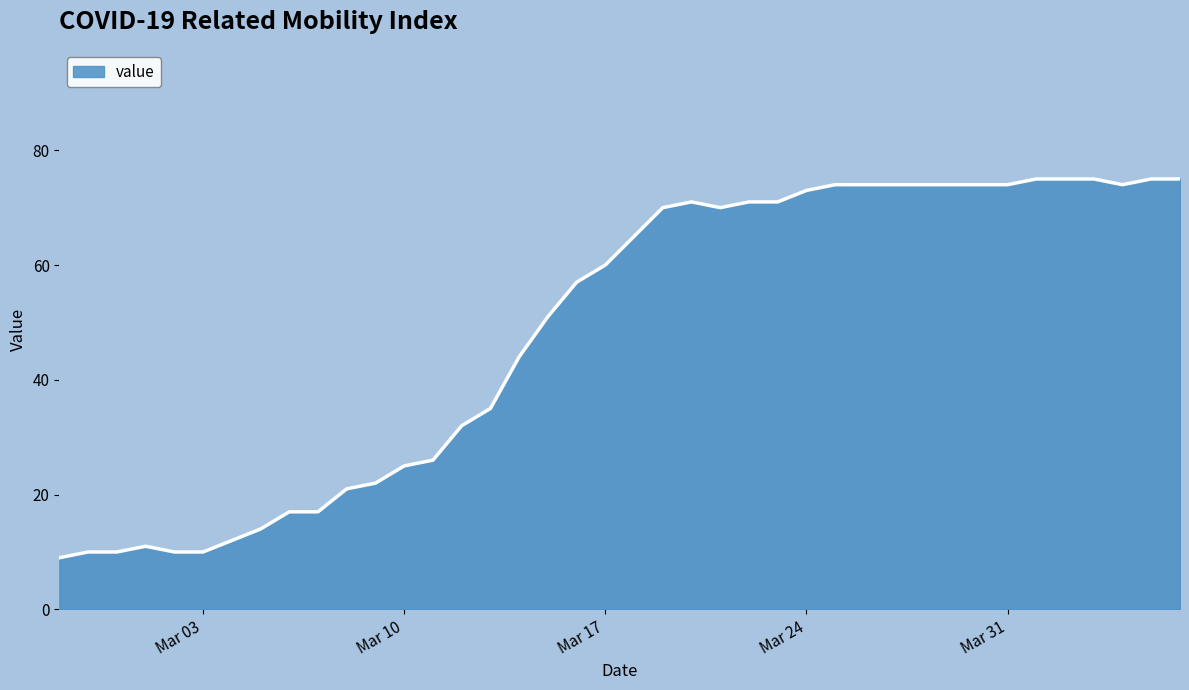

Is it true that the value at 2020-03-15 is 69?

False